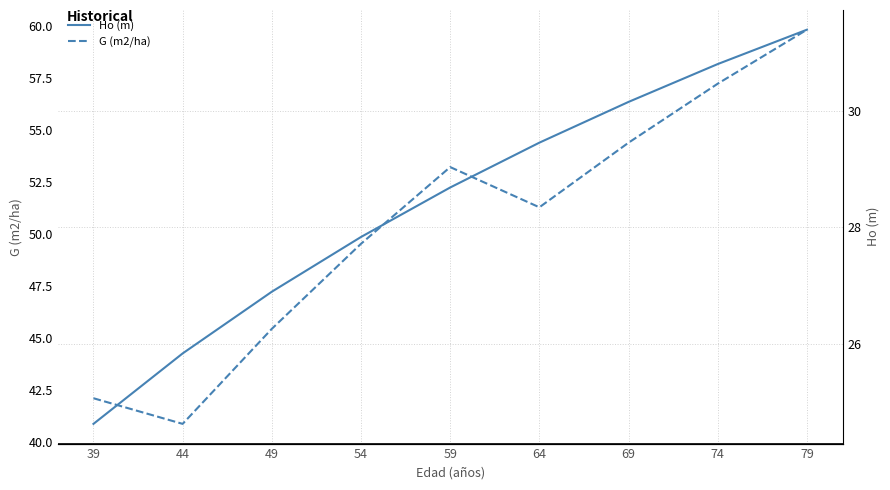

How many values in the Ho (m) series are below 28?

4